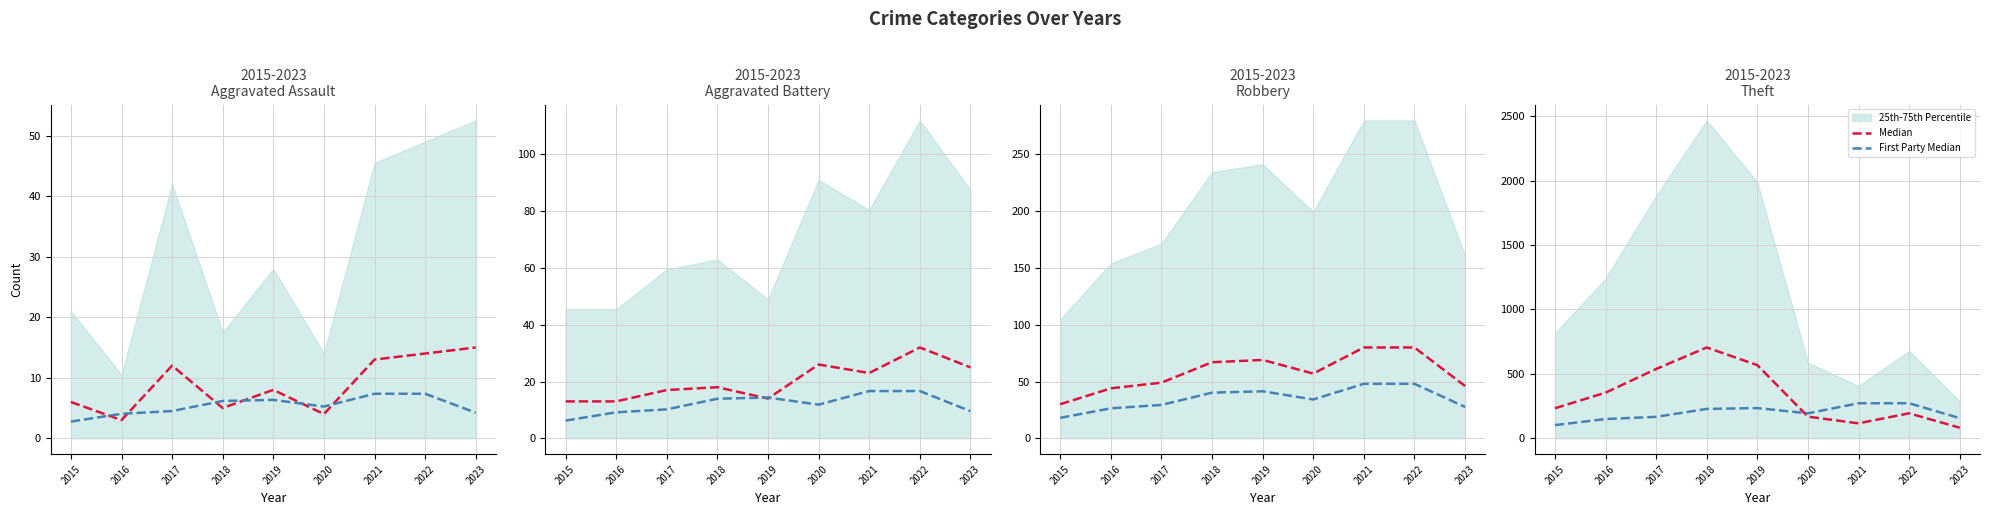

How many lines are shown in the chart?

2